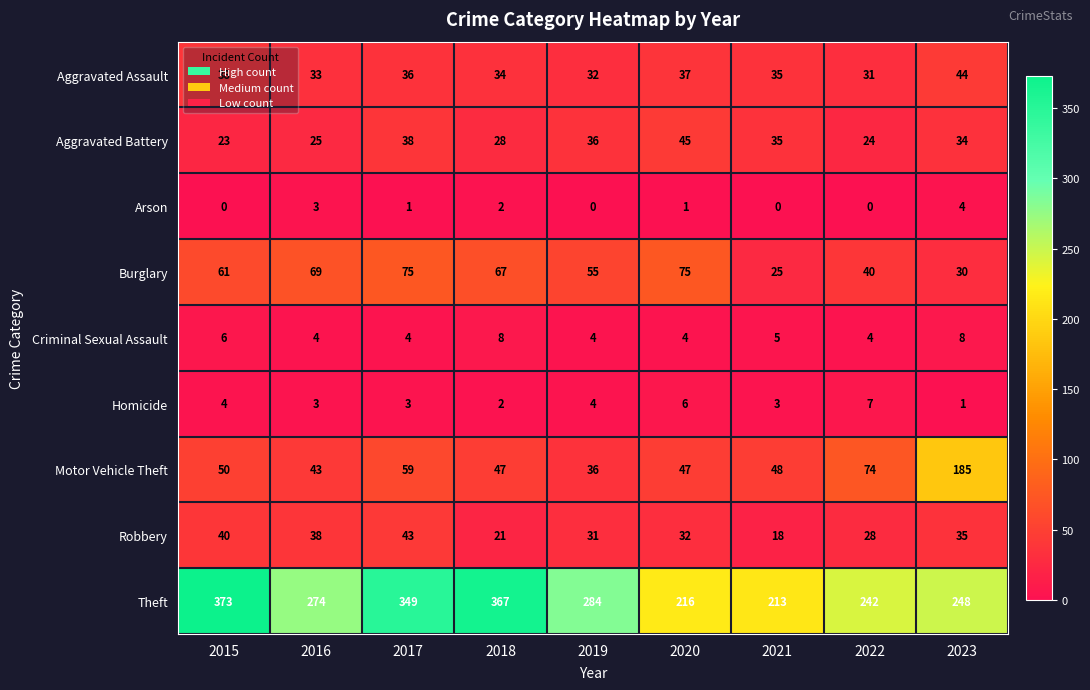

What is the difference between the Criminal Sexual Assault values at 2016 and 2018?

4